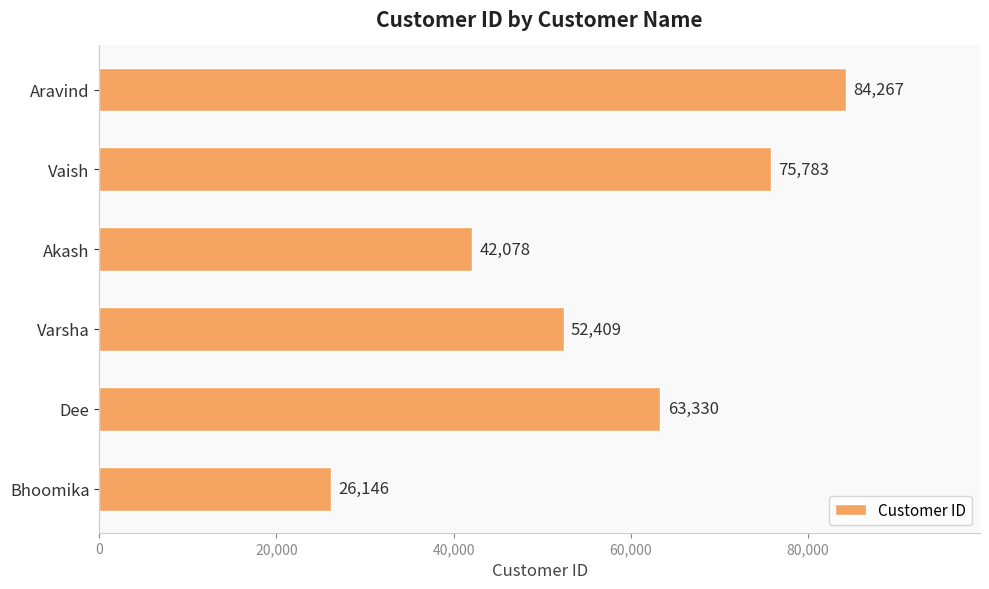

Rank the categories by value from lowest to highest.

Bhoomika, Akash, Varsha, Dee, Vaish, Aravind